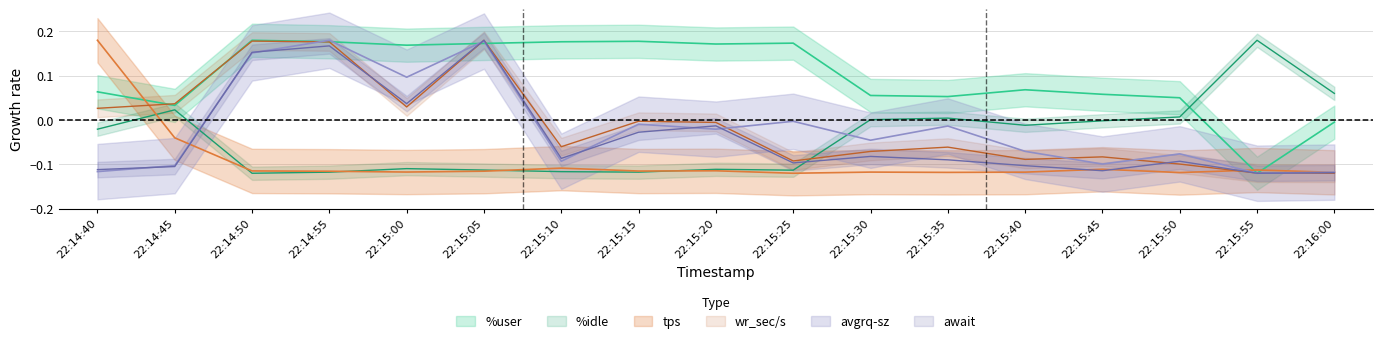

Is the value of tps at 22:15:45 greater than the value of avgrq-sz at 22:15:10?

No